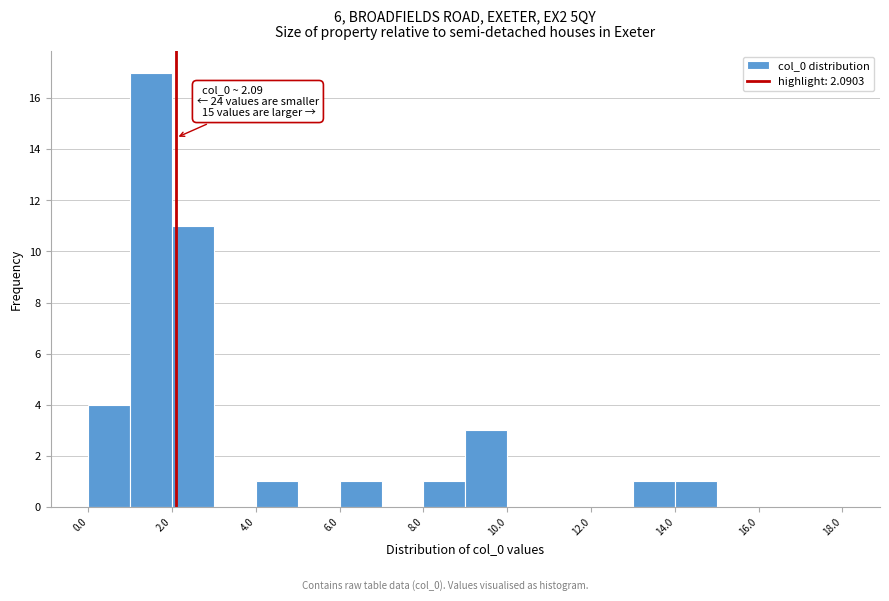

Which range on the x-axis has the tallest bar?

1 to 2